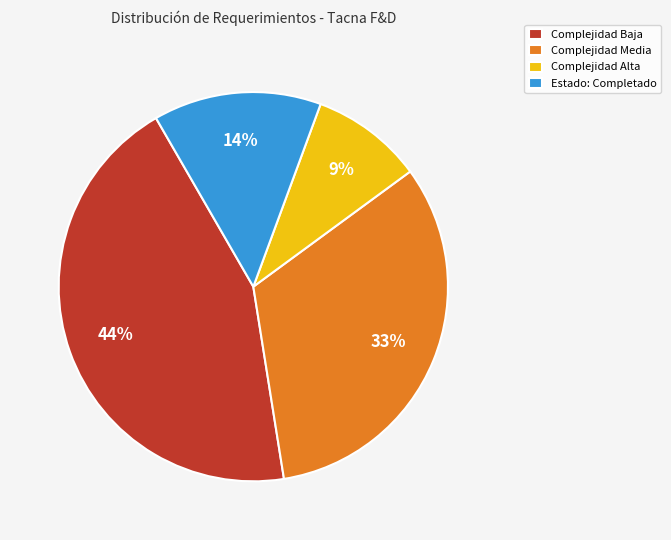

Do Complejidad Baja and Complejidad Media together represent more than half of the pie?

Yes